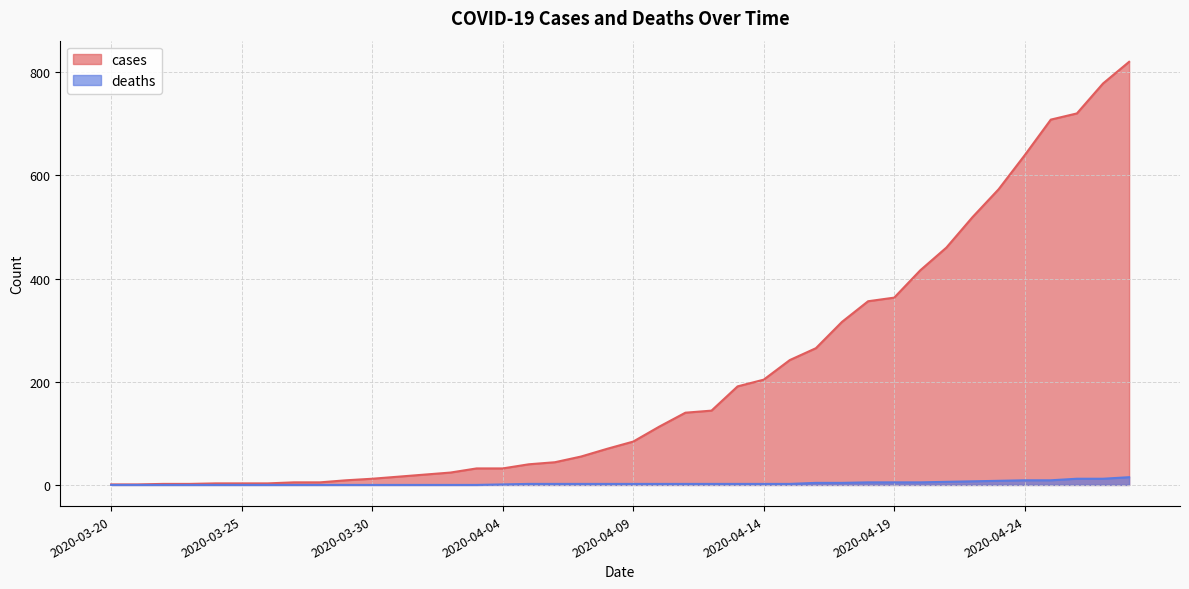

Reading left to right, extract all data points from this chart.

cases: 2020-03-20=1	2020-03-21=1	2020-03-22=2	2020-03-23=2	2020-03-24=3	2020-03-25=3	2020-03-26=3	2020-03-27=5	2020-03-28=5	2020-03-29=9	2020-03-30=12	2020-03-31=16	2020-04-01=20	2020-04-02=24	2020-04-03=32	2020-04-04=32	2020-04-05=40	2020-04-06=44	2020-04-07=55	2020-04-08=70	2020-04-09=84	2020-04-10=113	2020-04-11=140	2020-04-12=144	2020-04-13=191	2020-04-14=204	2020-04-15=242	2020-04-16=265	2020-04-17=316	2020-04-18=356	2020-04-19=363	2020-04-20=416	2020-04-21=460	2020-04-22=519	2020-04-23=573	2020-04-24=639	2020-04-25=708	2020-04-26=720	2020-04-27=778	2020-04-28=820
deaths: 2020-03-20=0	2020-03-21=0	2020-03-22=0	2020-03-23=0	2020-03-24=0	2020-03-25=0	2020-03-26=0	2020-03-27=0	2020-03-28=0	2020-03-29=0	2020-03-30=0	2020-03-31=0	2020-04-01=0	2020-04-02=0	2020-04-03=0	2020-04-04=1	2020-04-05=2	2020-04-06=2	2020-04-07=2	2020-04-08=2	2020-04-09=2	2020-04-10=2	2020-04-11=2	2020-04-12=2	2020-04-13=2	2020-04-14=2	2020-04-15=2	2020-04-16=4	2020-04-17=4	2020-04-18=5	2020-04-19=5	2020-04-20=5	2020-04-21=6	2020-04-22=7	2020-04-23=8	2020-04-24=9	2020-04-25=9	2020-04-26=12	2020-04-27=12	2020-04-28=15